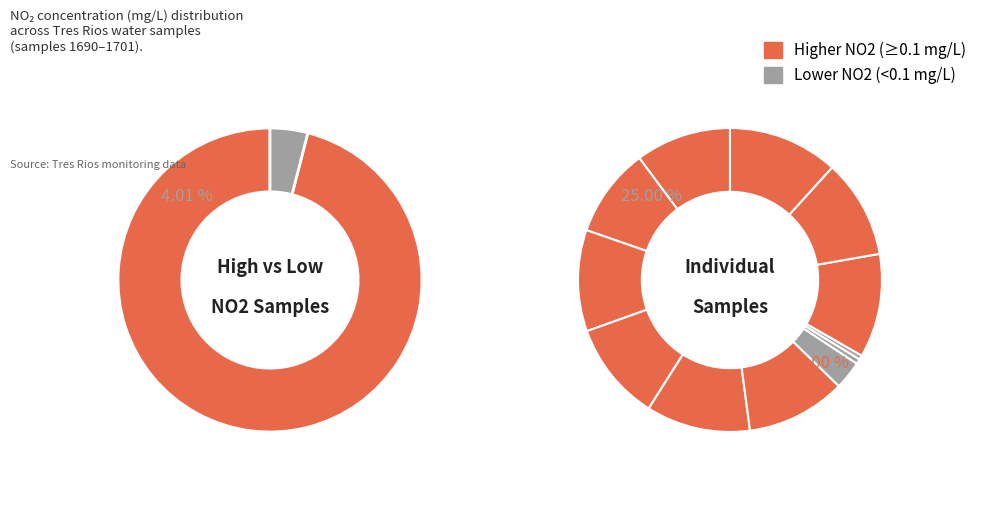

Is it true that Tres Rios 1701 is 12% of the pie?

True